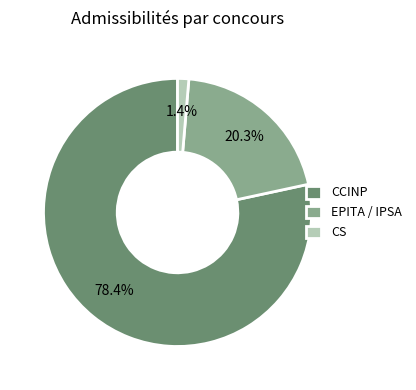

Combined, do EPITA / IPSA and CCINP account for over 50%?

Yes